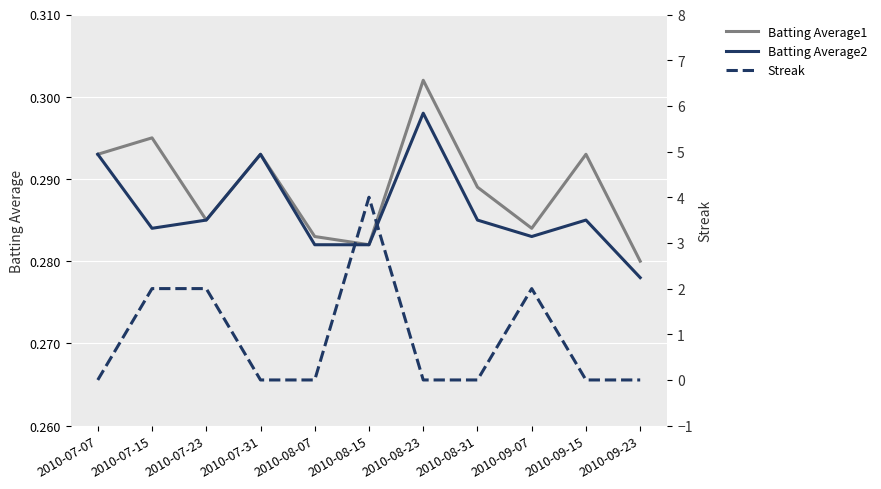

Reading right to left, transcribe all the data shown in this chart.

Batting Average1: 2010-09-23=0.3	2010-09-15=0.3	2010-09-07=0.3	2010-08-31=0.3	2010-08-23=0.3	2010-08-15=0.3	2010-08-07=0.3	2010-07-31=0.3	2010-07-23=0.3	2010-07-15=0.3	2010-07-07=0.3
Batting Average2: 2010-09-23=0.3	2010-09-15=0.3	2010-09-07=0.3	2010-08-31=0.3	2010-08-23=0.3	2010-08-15=0.3	2010-08-07=0.3	2010-07-31=0.3	2010-07-23=0.3	2010-07-15=0.3	2010-07-07=0.3
Streak: 2010-09-23=0.0	2010-09-15=0.0	2010-09-07=2.0	2010-08-31=0.0	2010-08-23=0.0	2010-08-15=4.0	2010-08-07=0.0	2010-07-31=0.0	2010-07-23=2.0	2010-07-15=2.0	2010-07-07=0.0